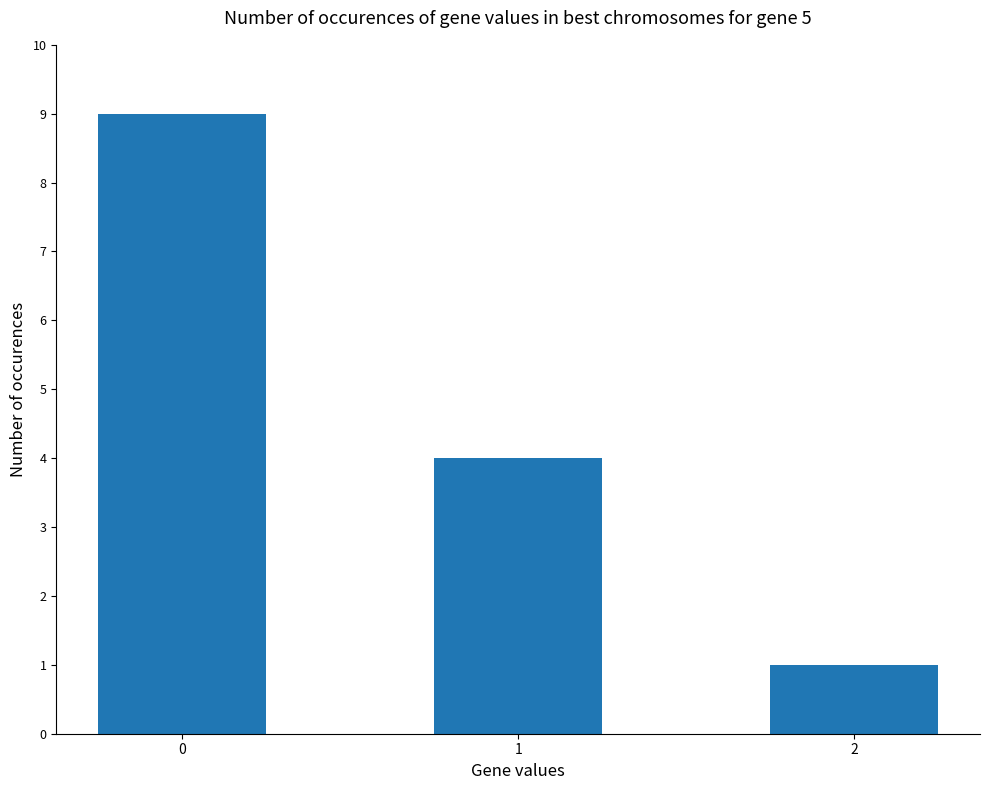

What is the maximum value shown in the chart?

9